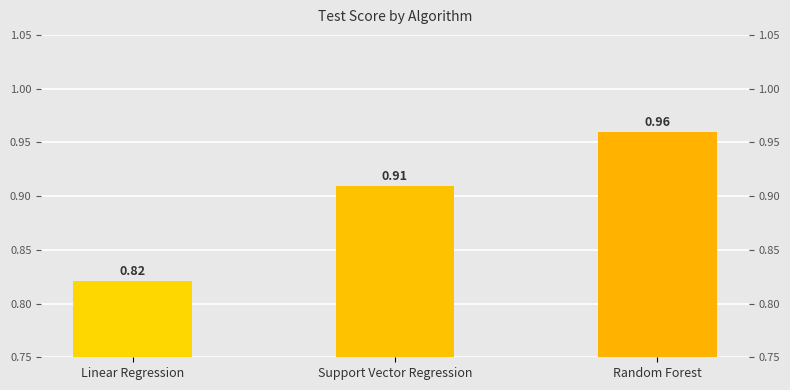

List the labels in order of value, smallest first.

Linear Regression, Support Vector Regression, Random Forest